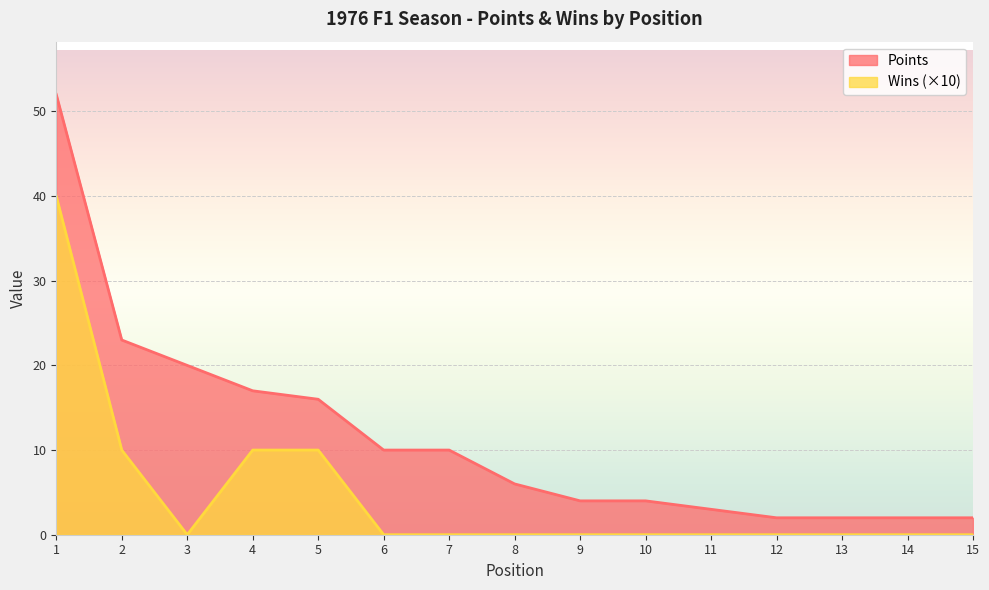

Which series has the widest spread of values?

Points